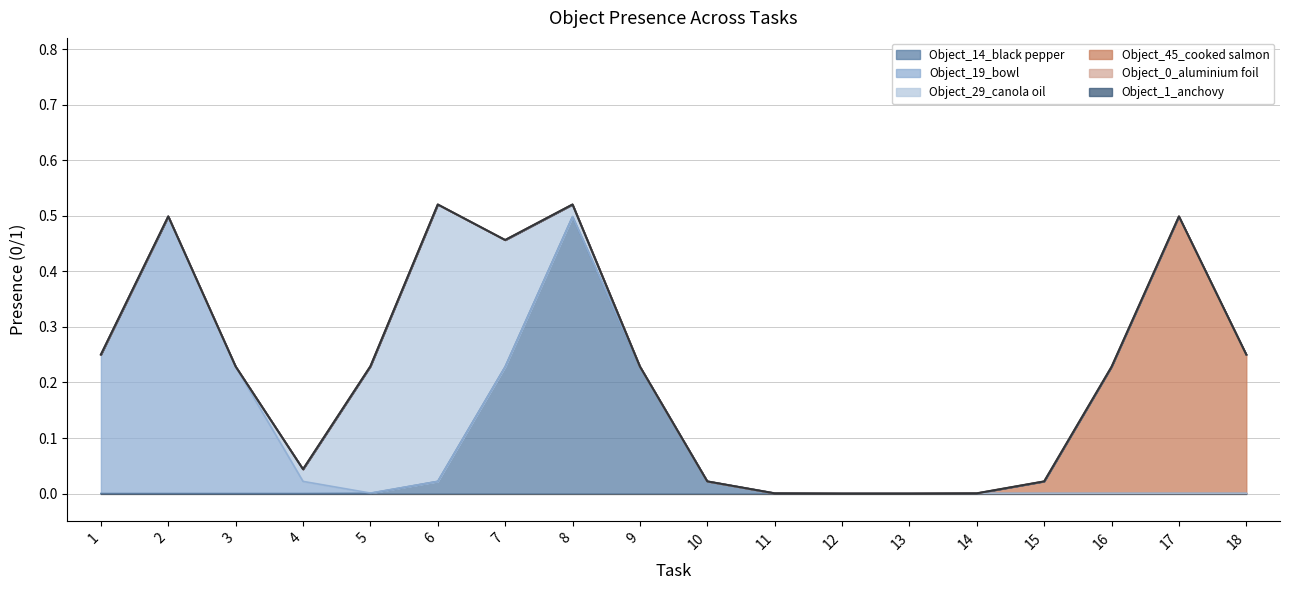

Which series has the largest total across all categories?

Object_14_black pepper